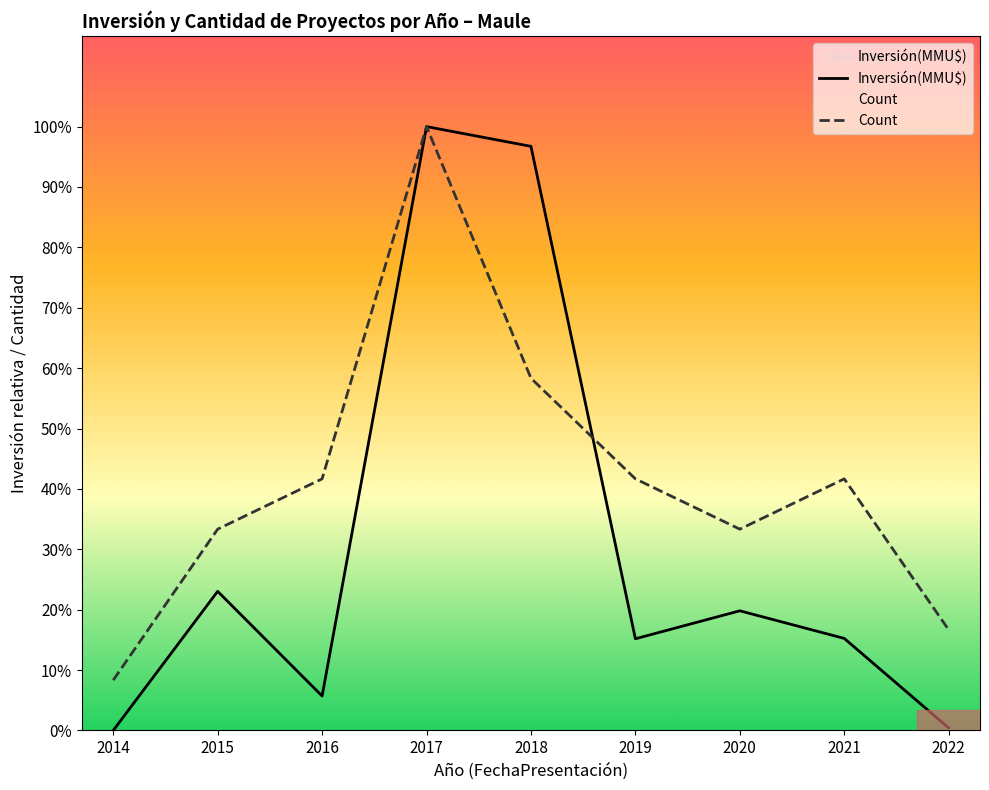

Does the chart display data point markers on the line(s)?

No